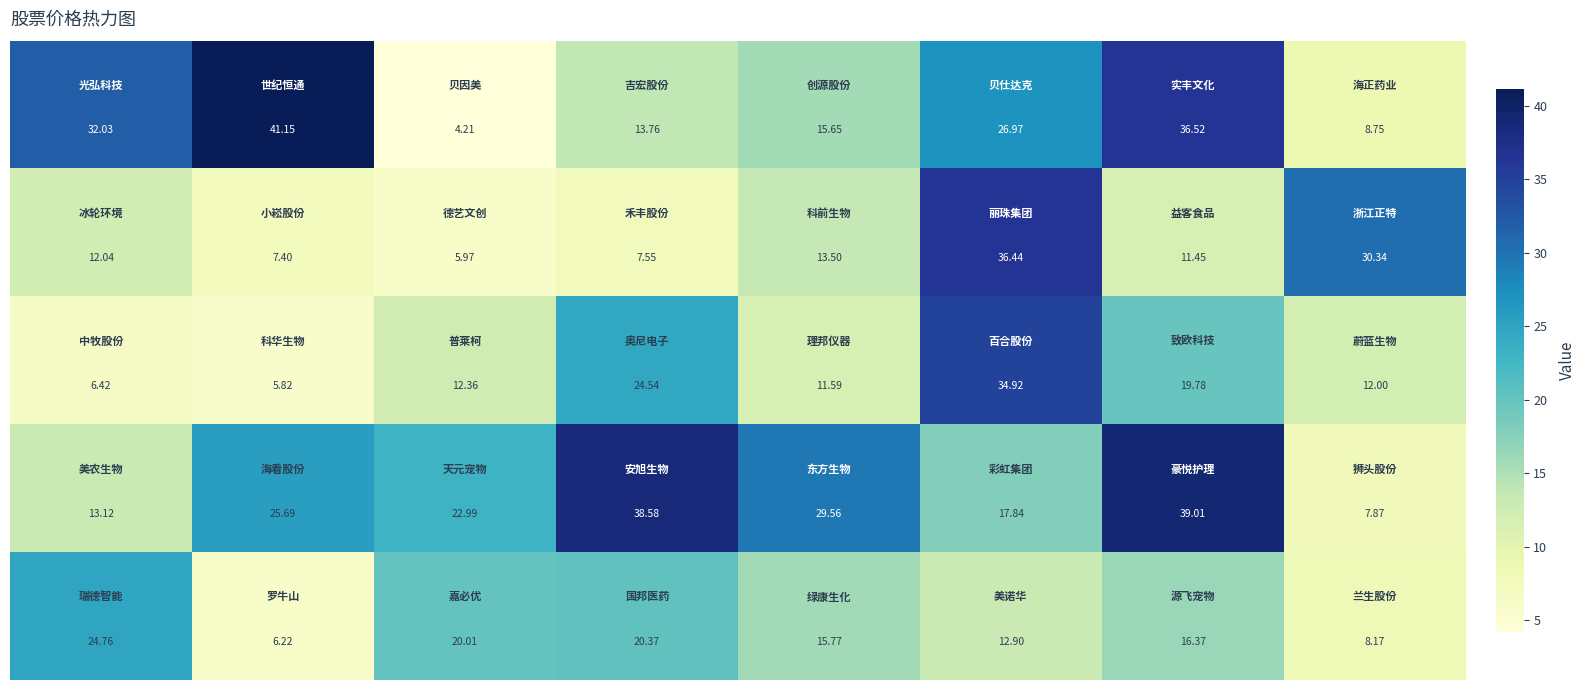

How many categories are shown in the chart?

8